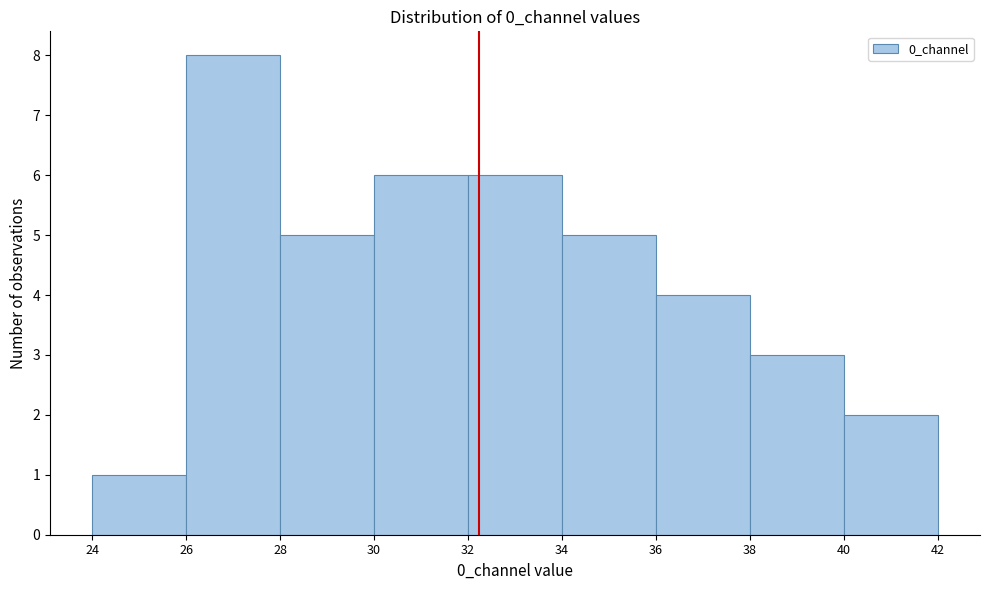

Reading left to right, list every bar in this chart as the range it spans on the x-axis followed by its height. The values are not printed on the chart, so give them approximately, as read against the axis.

24 to 26: 1
26 to 28: 8
28 to 30: 5
30 to 32: 6
32 to 34: 6
34 to 36: 5
36 to 38: 4
38 to 40: 3
40 to 42: 2